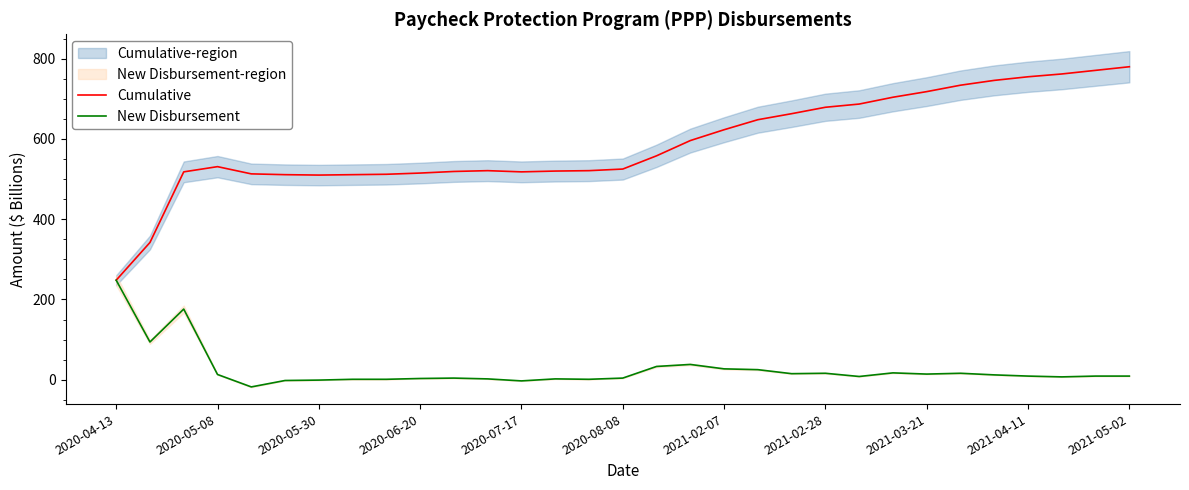

Rank the series by their maximum value, from highest to lowest.

Cumulative, New Disbursement